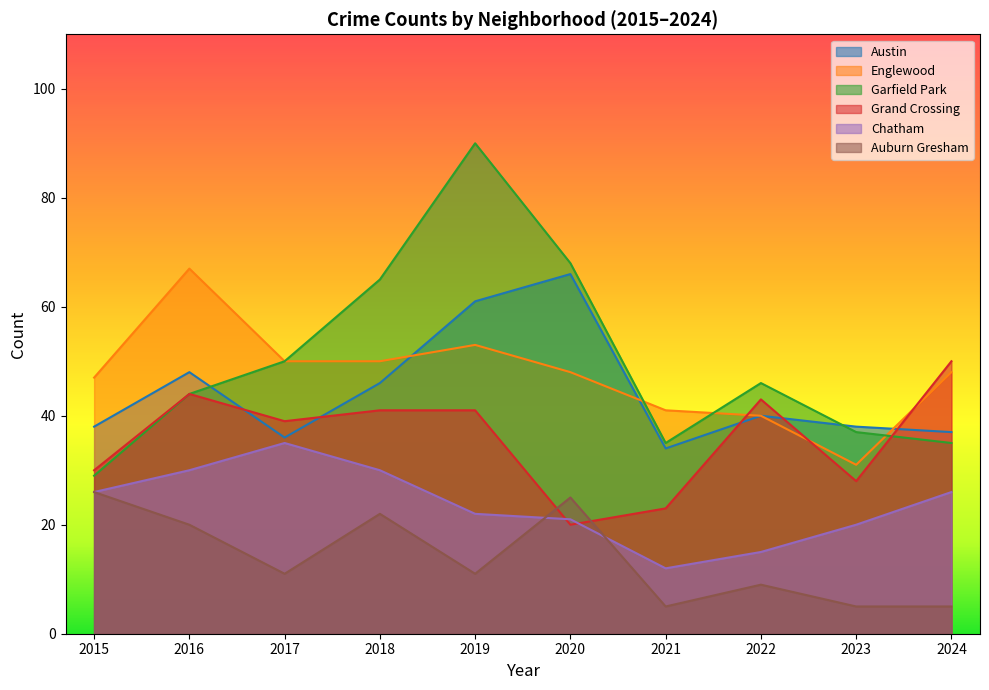

At which category does Auburn Gresham reach its first local valley?

2017